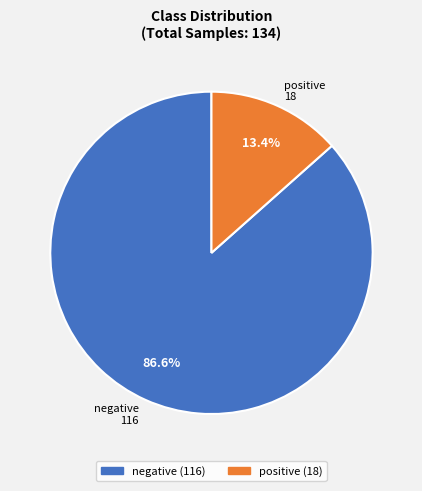

To the nearest percent, what percentage of the pie is positive?

13%